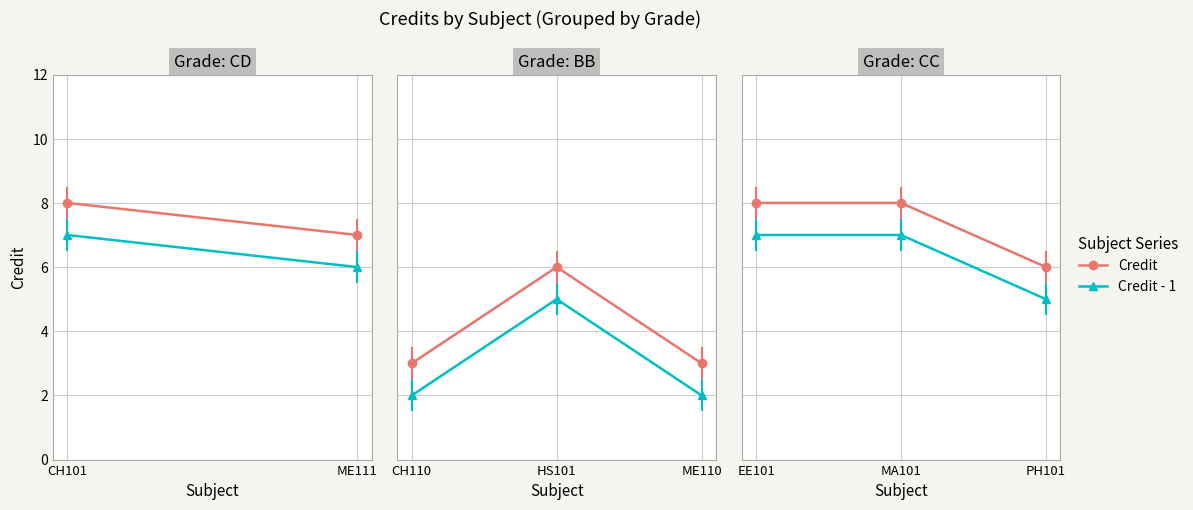

Count the number of data series in this chart.

2